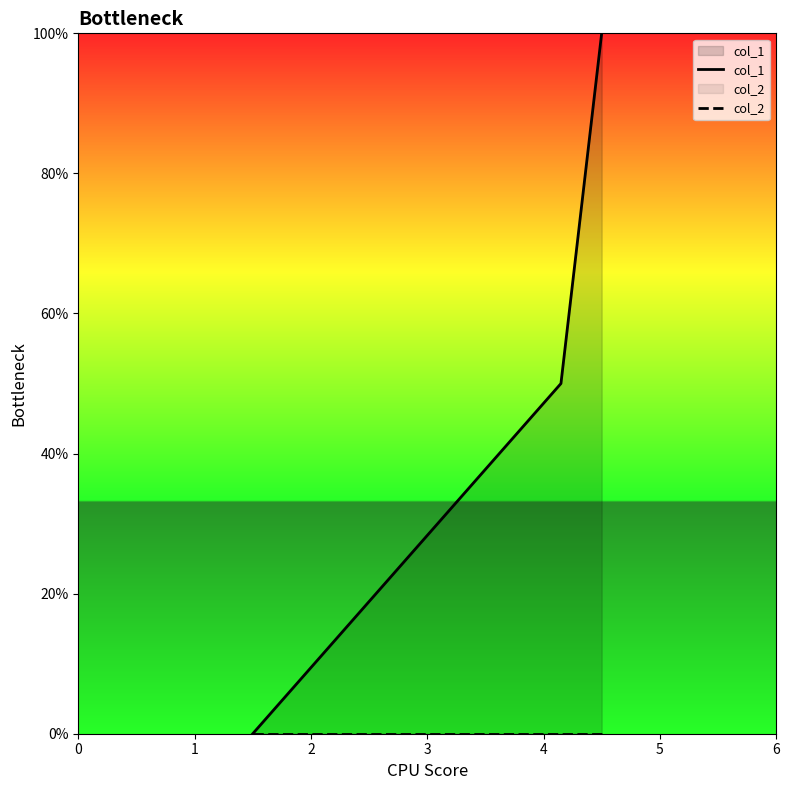

Count the number of categories in the chart.

3